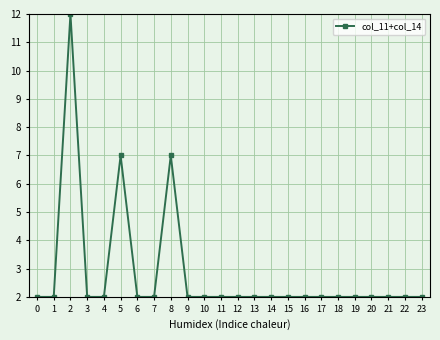

True or false: the data shows 2.0 at 23.

True